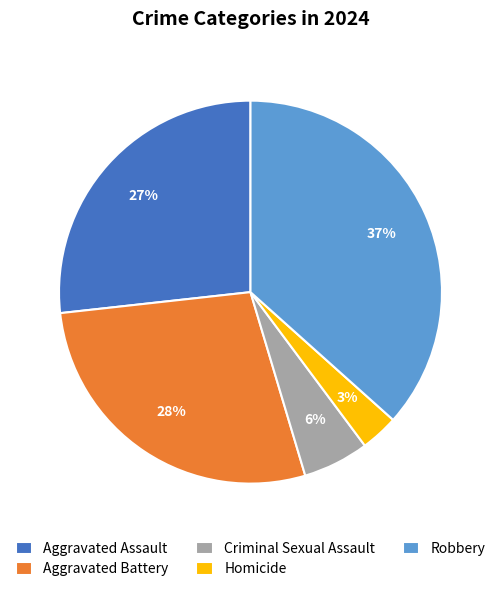

To the nearest percent, what portion does Robbery represent?

37%